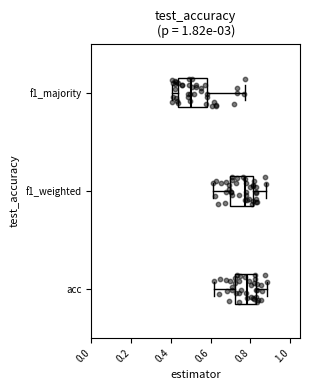

Reading bottom to top, transcribe this box plot: for each box, give where its median line is, the range the box spans, and where its two whiskers end, as read against the x-axis. The values are not printed on the chart, so give them approximately, as read against the axis.

acc: median 0.78, box 0.72 to 0.82, whiskers 0.62 to 0.88
f1_weighted: median 0.78, box 0.70 to 0.82, whiskers 0.62 to 0.88
f1_majority: median 0.50, box 0.44 to 0.58, whiskers 0.40 to 0.78